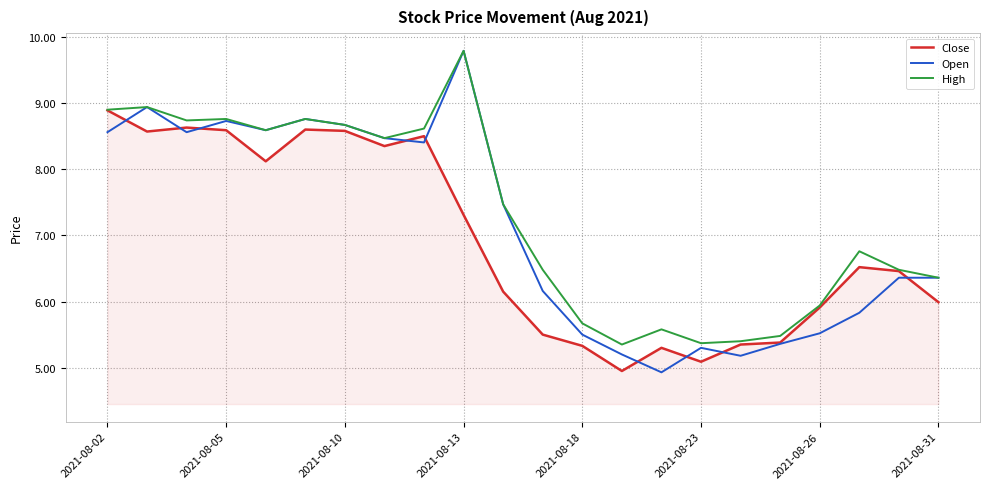

What is the highest value of the Close series?

8.9